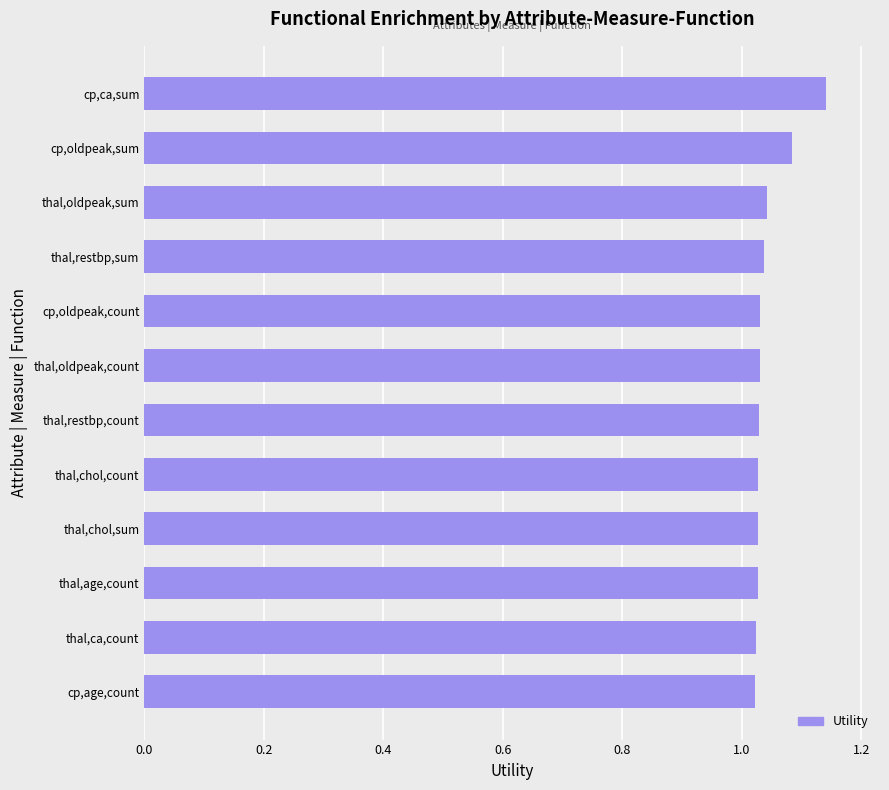

The value at thal,age,count is 1.7. True or false?

False